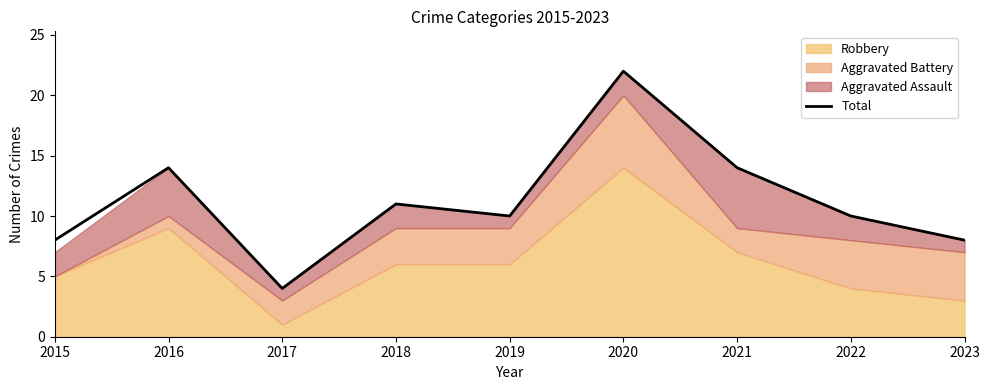

How many lines are shown in the chart?

1